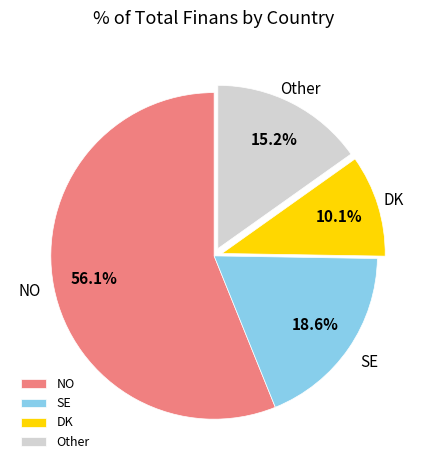

To the nearest percent, what is the average slice percentage?

25%